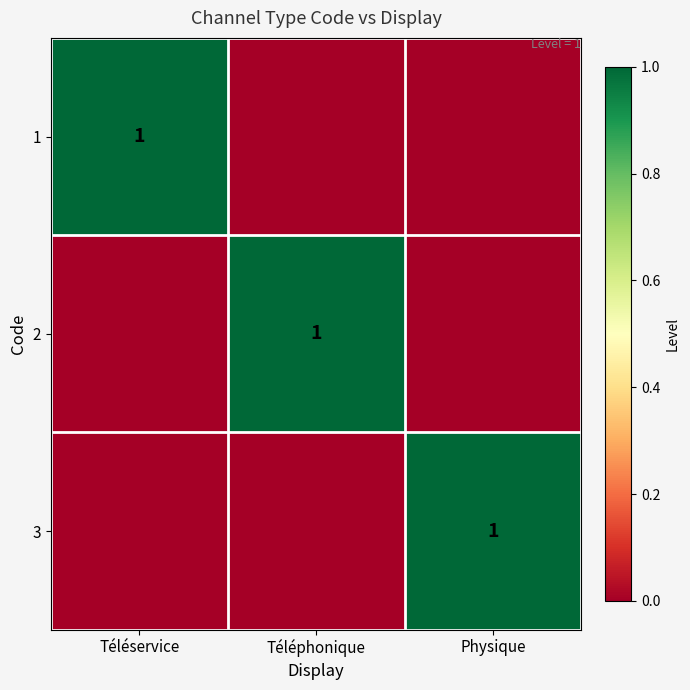

Is it true that 1 equals 2 at Téléservice?

False